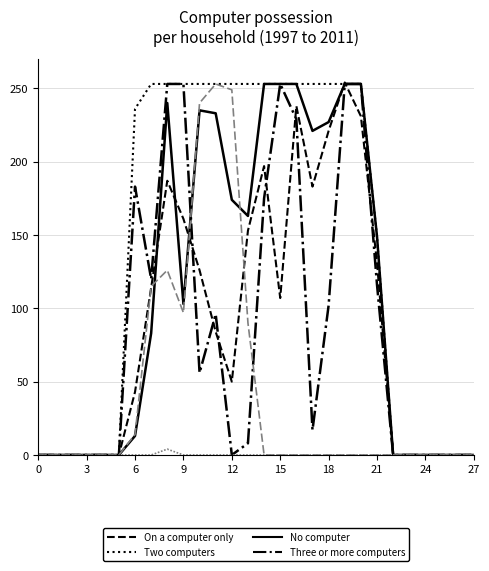

Reading left to right, transcribe all the data shown in this chart.

col_10: 0	0	0	0	0	0	43	114	187	161	126	84	50	153	197	107	238	183	221	254	231	131	0	0	0	0	0	0
col_11: 0	0	0	0	0	0	236	253	253	253	253	253	253	253	253	253	253	253	253	253	253	149	0	0	0	0	0	0
col_13: 0	0	0	0	0	0	13	83	240	103	235	233	174	163	253	253	253	221	227	253	253	149	0	0	0	0	0	0
col_14: 0	0	0	0	0	0	183	120	253	253	56	96	0	8	175	253	229	17	102	253	253	116	0	0	0	0	0	0
col_12: 0	0	0	0	0	0	0	0	4	0	0	0	0	0	0	0	0	0	0	0	0	0	0	0	0	0	0	0
col_21: 0	0	0	0	0	0	14	115	126	97	240	253	249	90	0	0	0	0	0	0	0	0	0	0	0	0	0	0